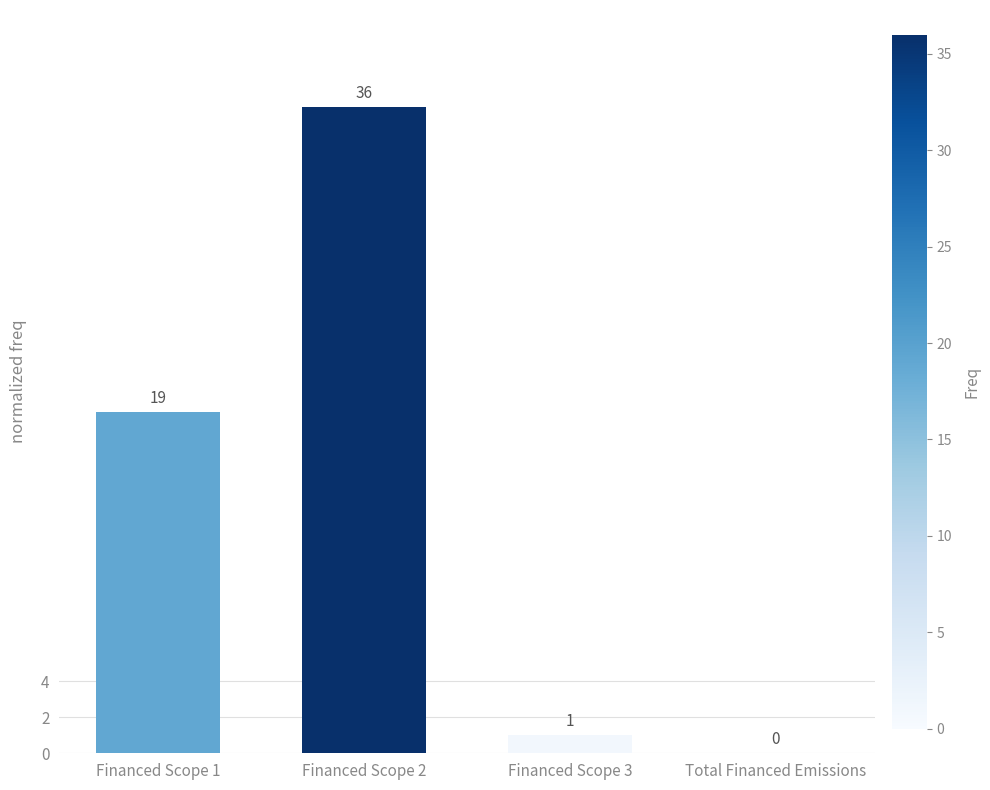

At which category does the chart reach its peak across all series?

Financed Scope 2